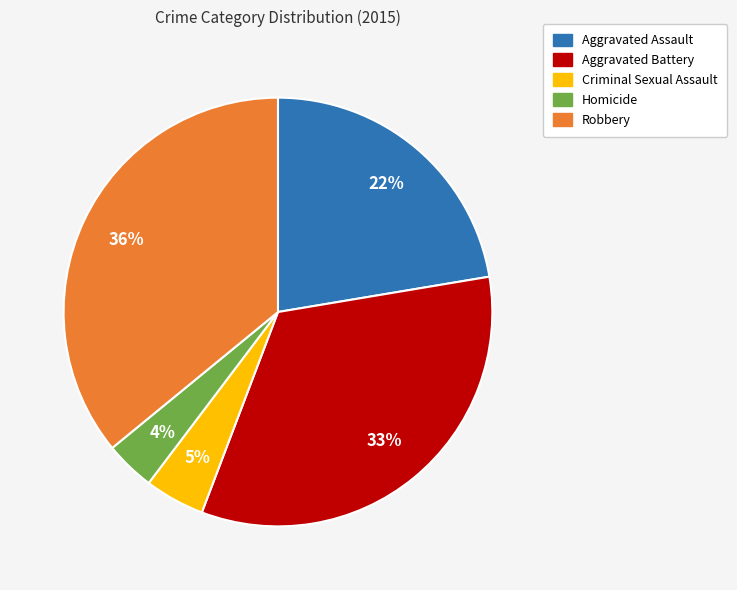

Is it true that Aggravated Assault is 22% of the pie?

True